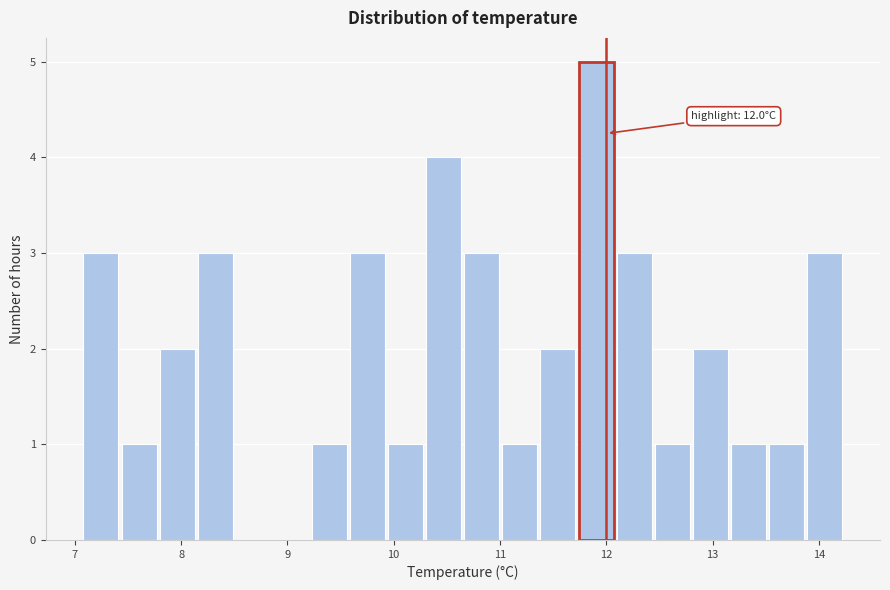

Read against the x-axis, roughly where is the centre of the tallest bar?

11.9